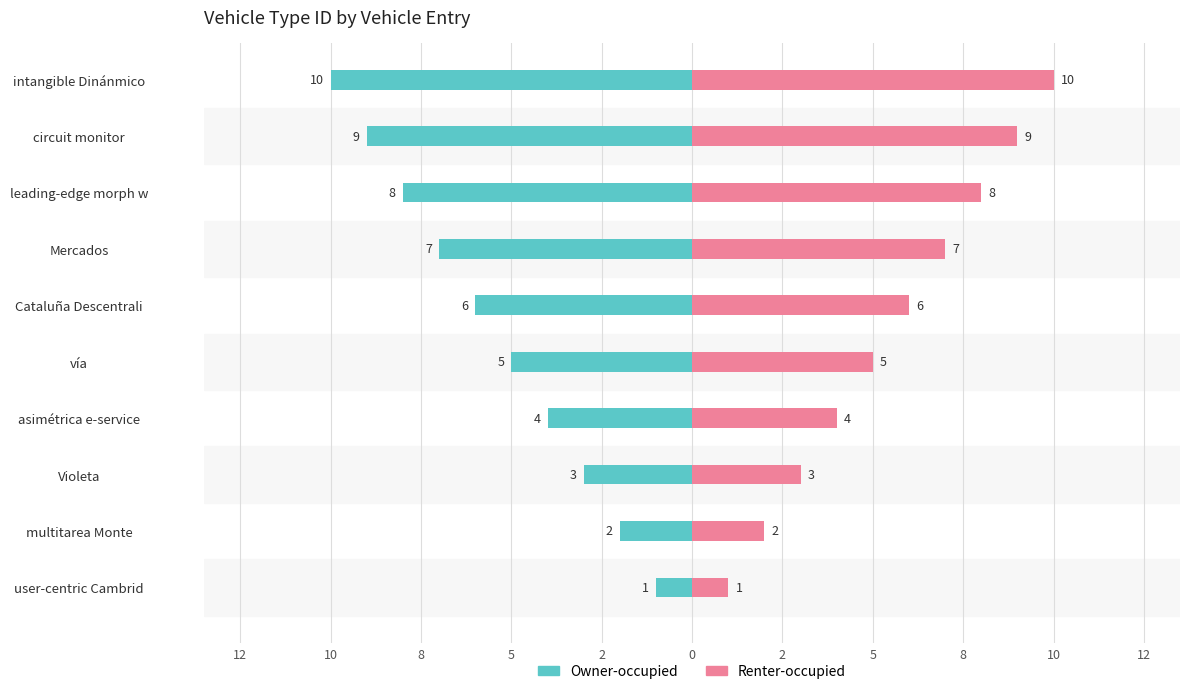

Which series has the largest range (max minus min)?

Owner-occupied